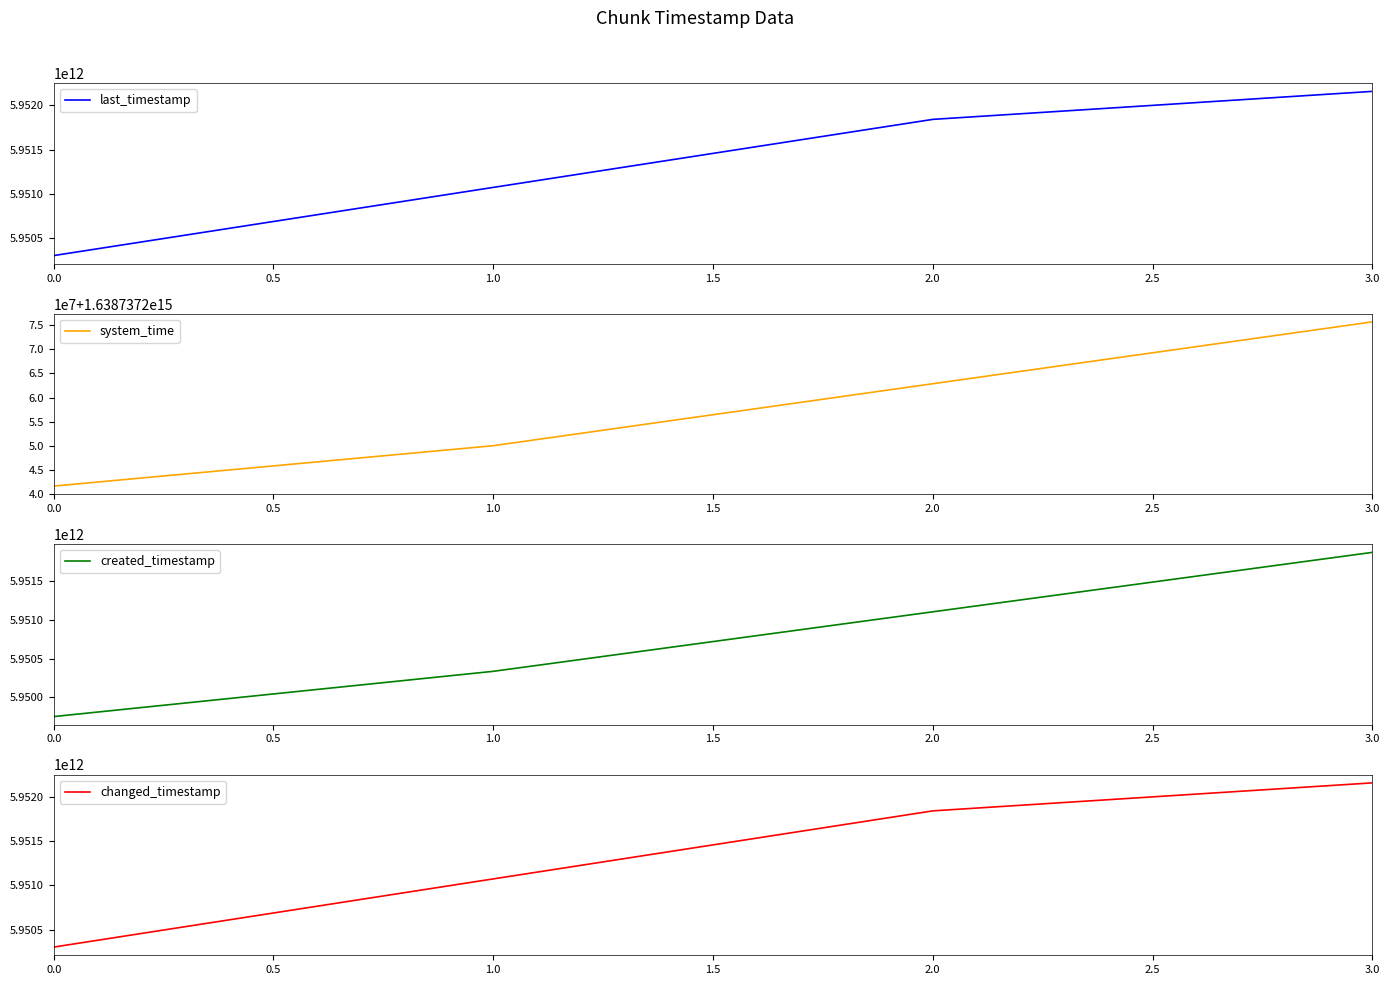

What is the maximum value shown in the chart?

1638737275678201